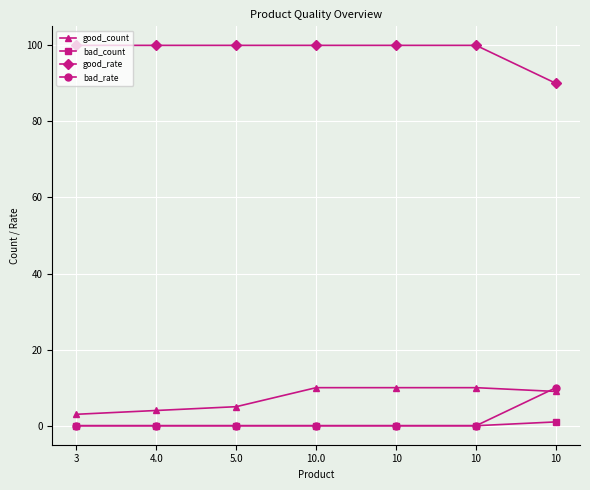

How many lines are shown in the chart?

4